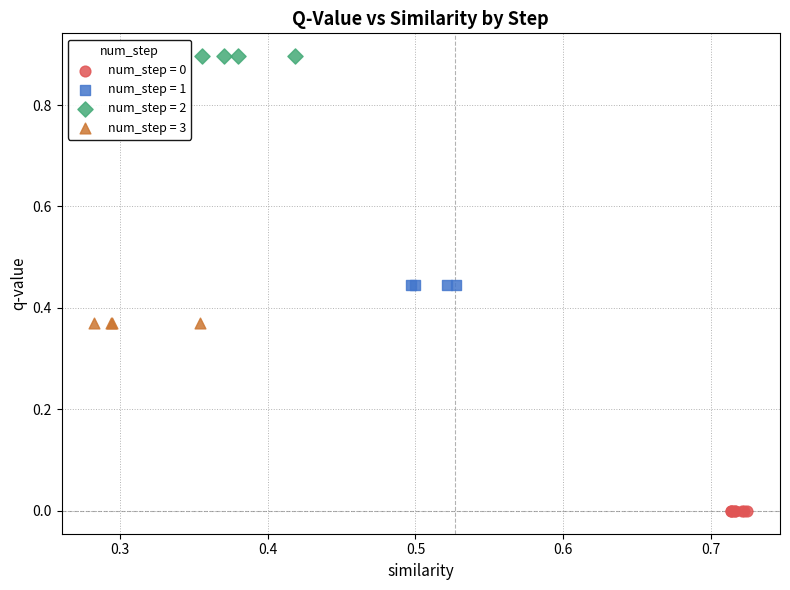

Which series contains the highest Y value?

num_step = 2